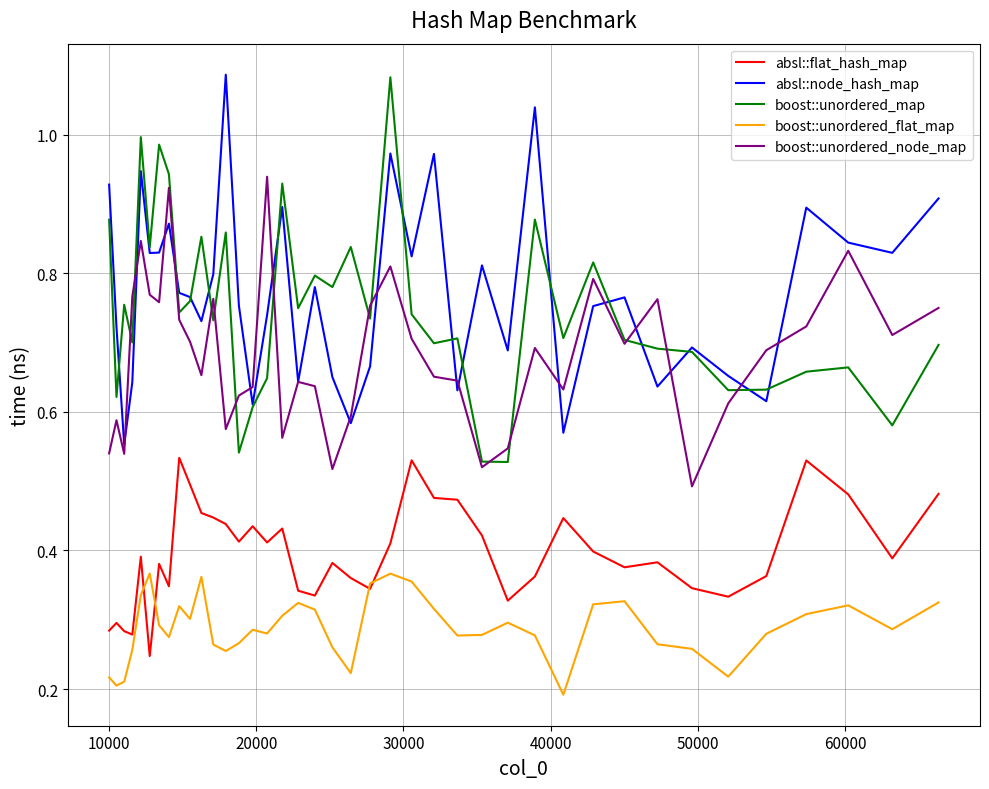

True or false: boost::unordered_node_map and boost::unordered_flat_map intersect in this chart.

False